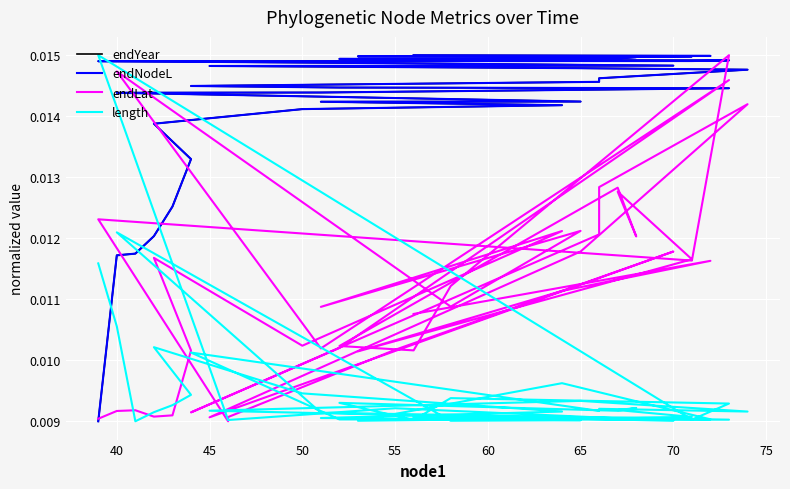

Count the number of data series in this chart.

4